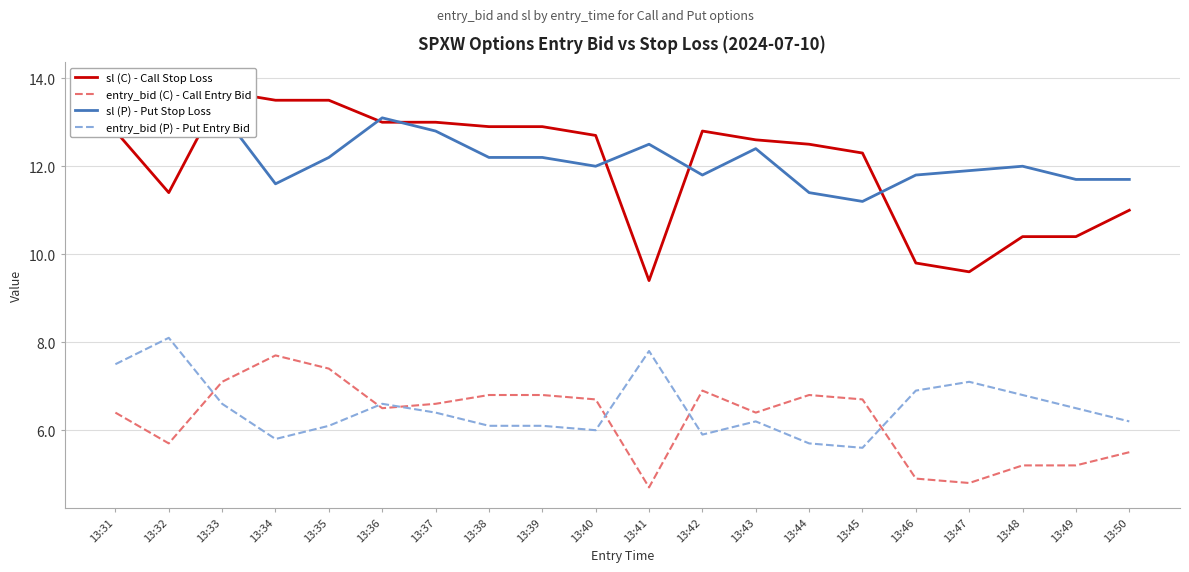

What is the difference between the highest and lowest values at 13:47?

7.1